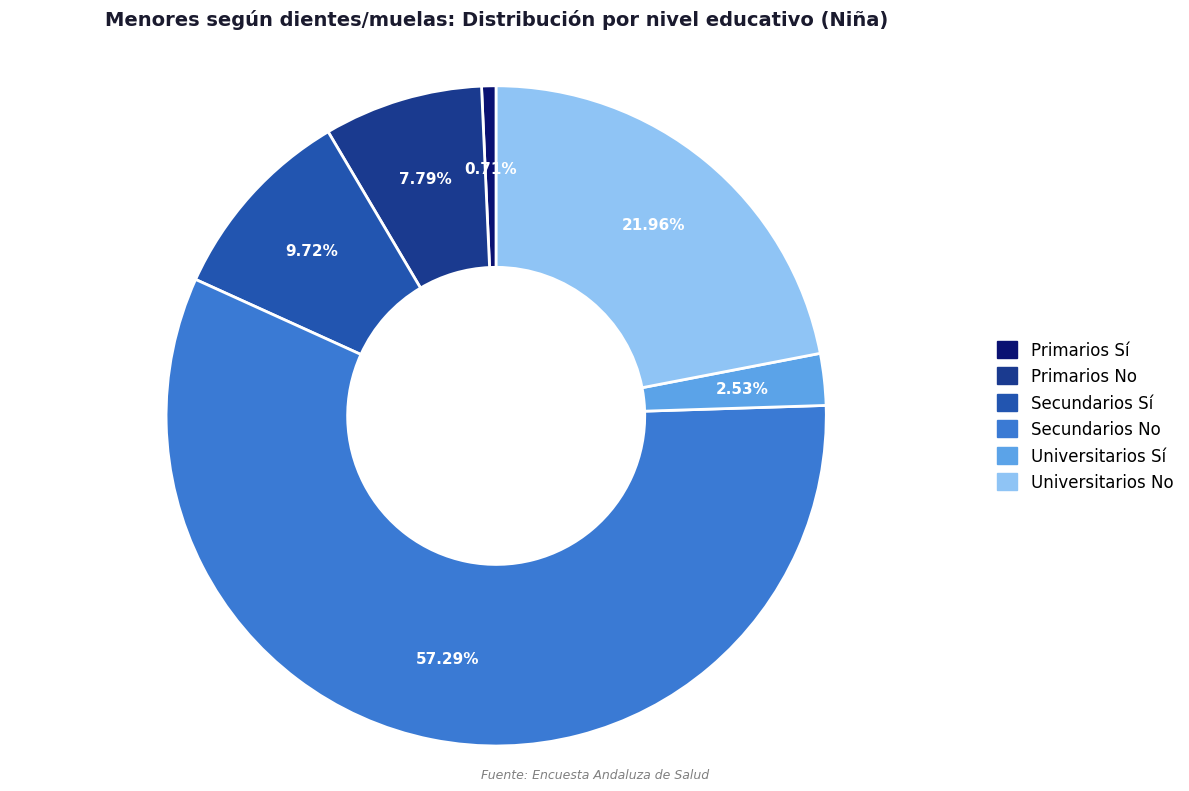

Is Secundarios No the majority of the pie?

Yes